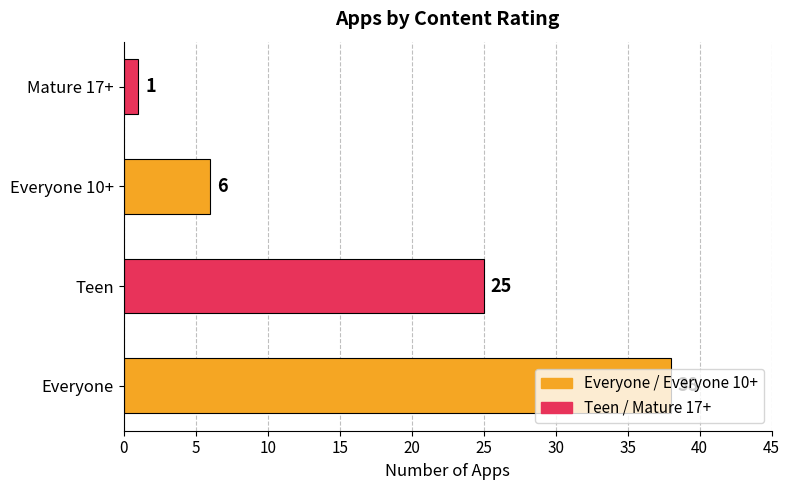

How many bars are there in total?

4